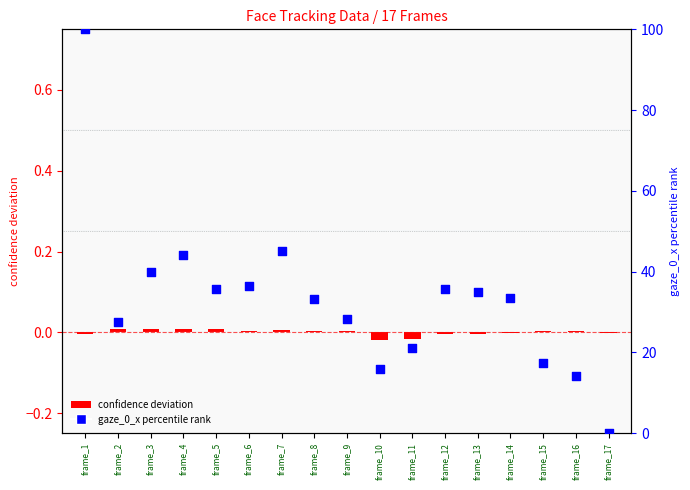

Which series reaches the maximum Y coordinate?

gaze_0_x (percentile)